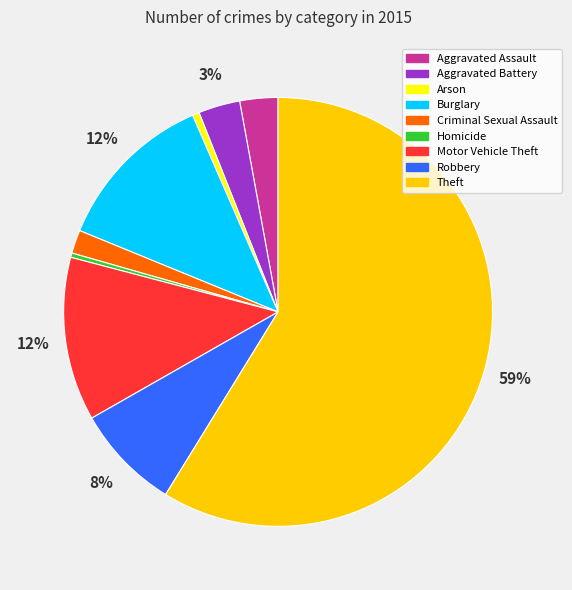

To the nearest percent, what is the difference between the Criminal Sexual Assault and Robbery slice percentages?

6%